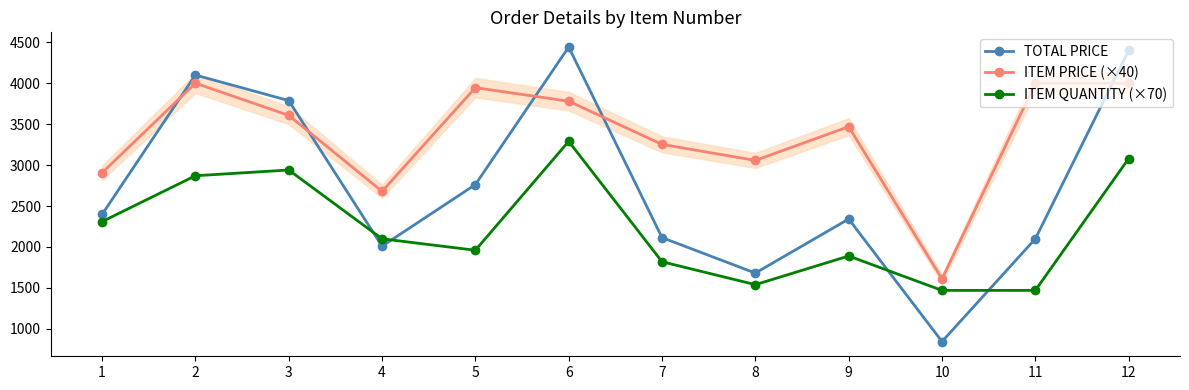

How many lines are shown in the chart?

3